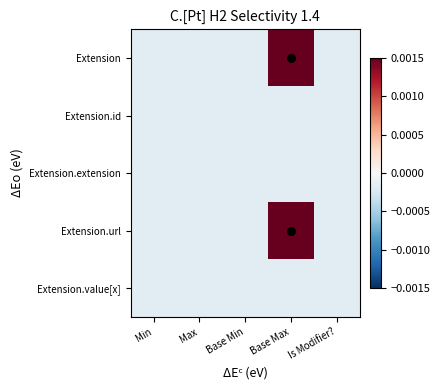

How many categories are shown in the chart?

5